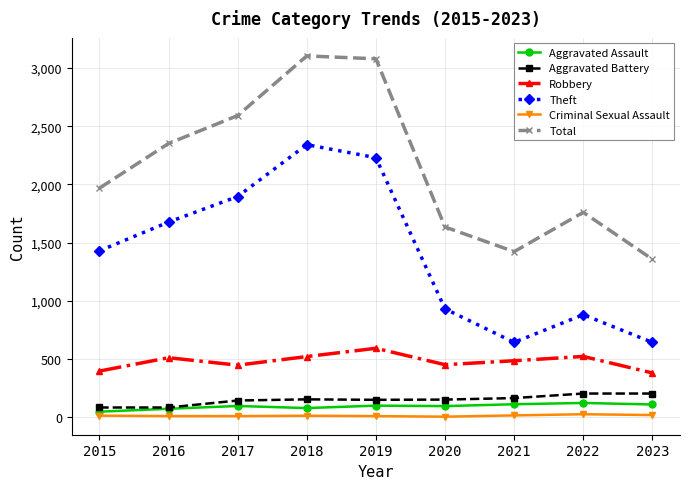

What are all the series names shown in the legend?

Aggravated Assault, Aggravated Battery, Robbery, Theft, Criminal Sexual Assault, Total